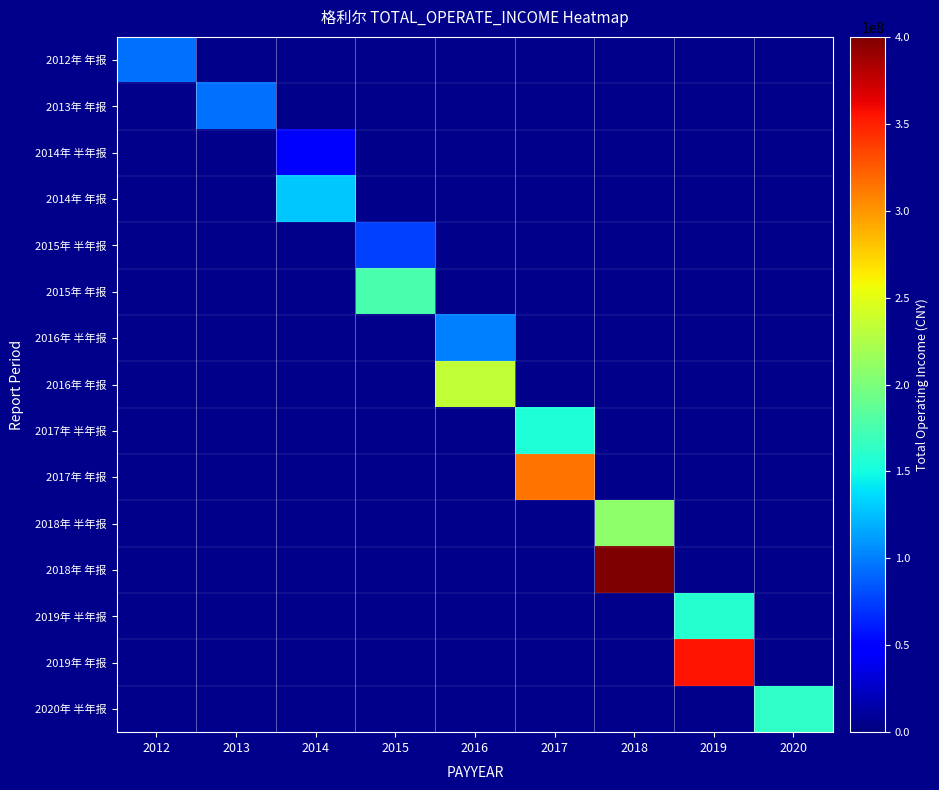

Which label corresponds to the smallest value in the chart?

2014